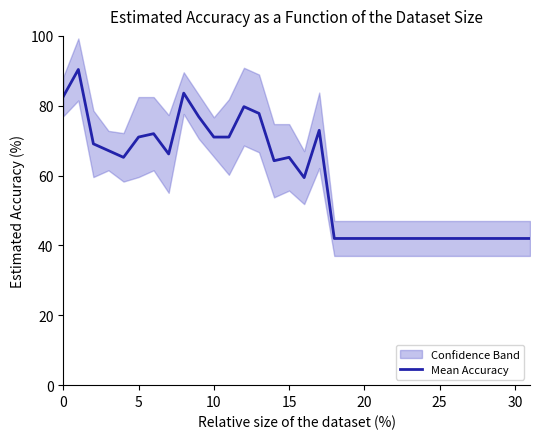

How many values exceed 65?

16